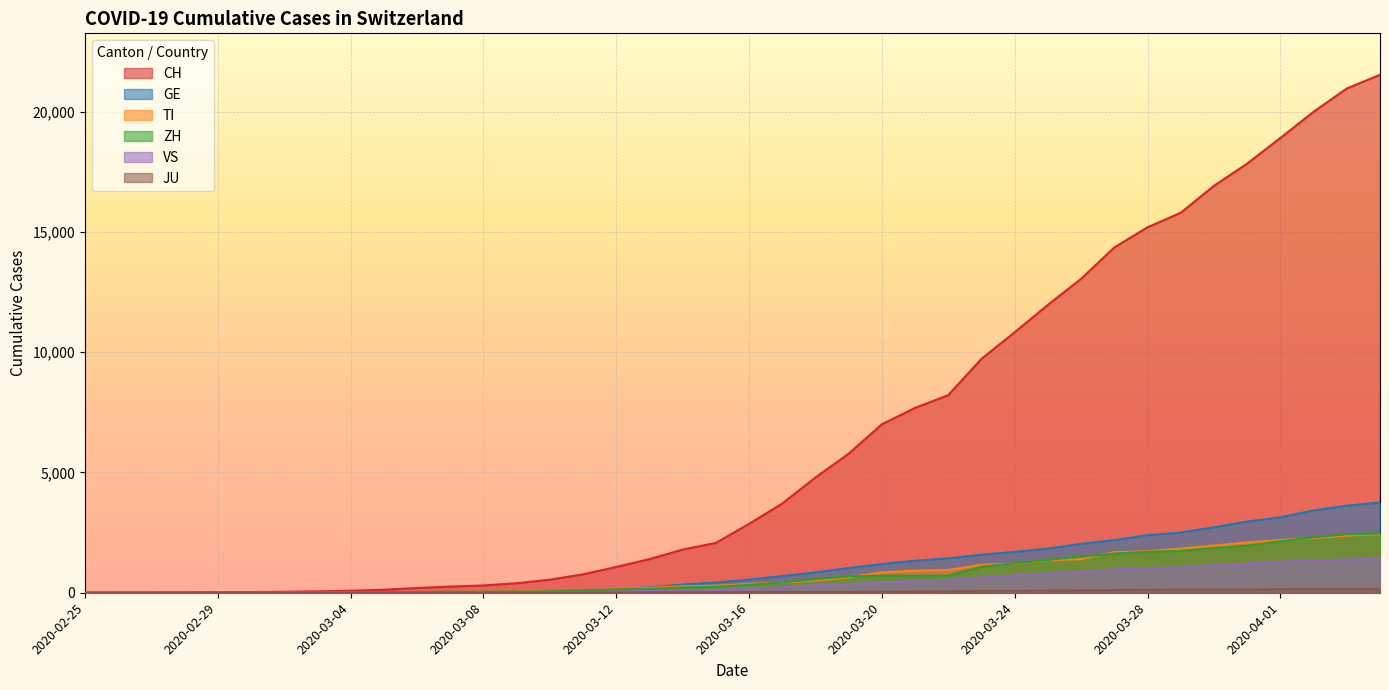

True or false: TI has a value of 101 at 2020-03-10.

False